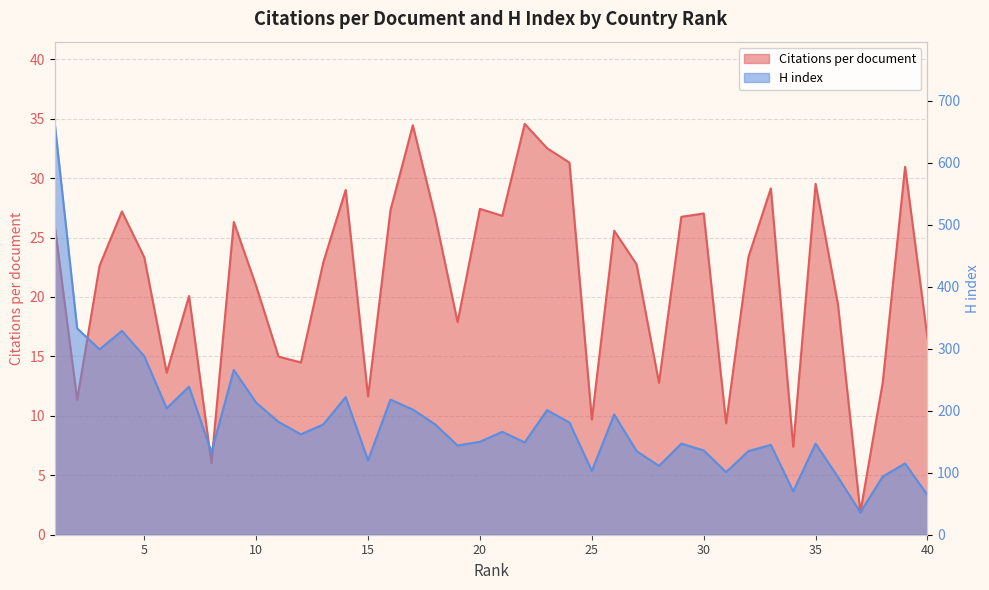

How many data points in Citations per document are above 23?

20